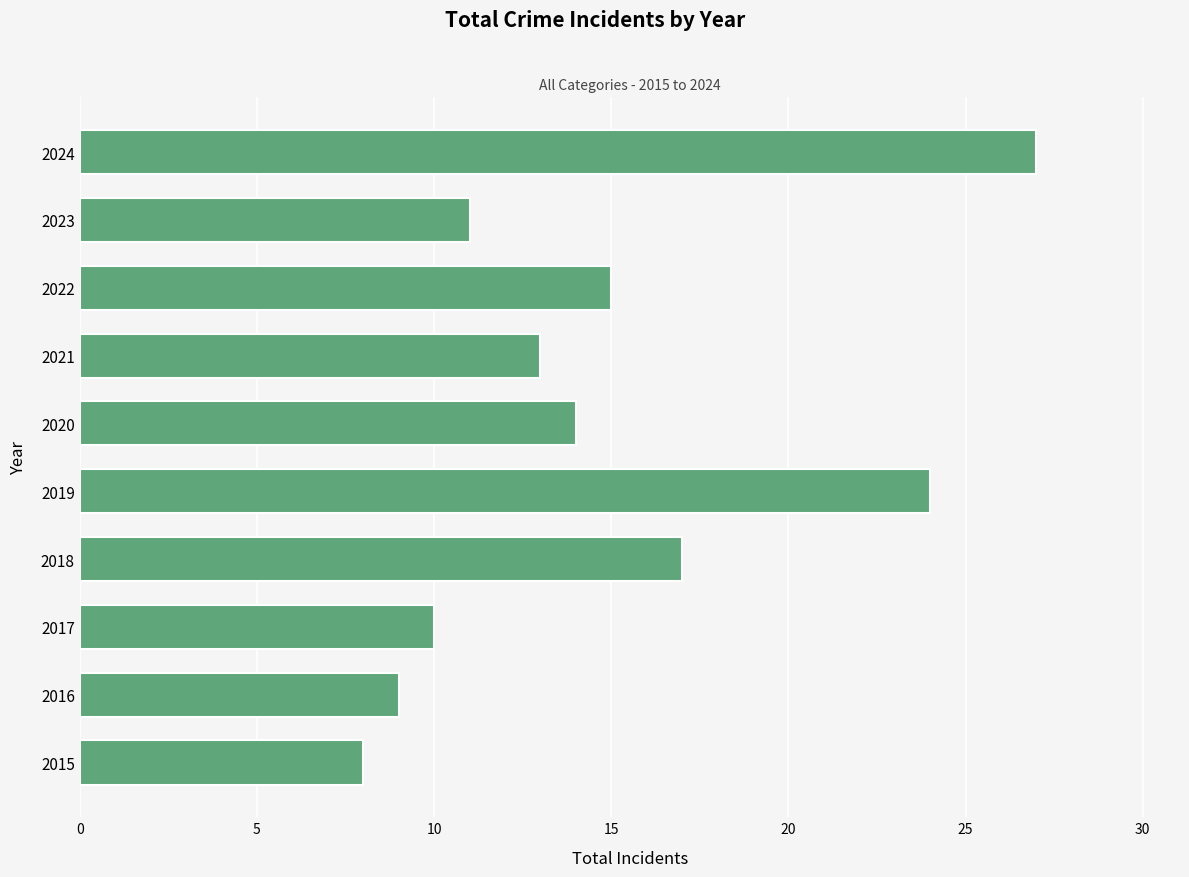

Where is the data nearest to the value 17?

2018